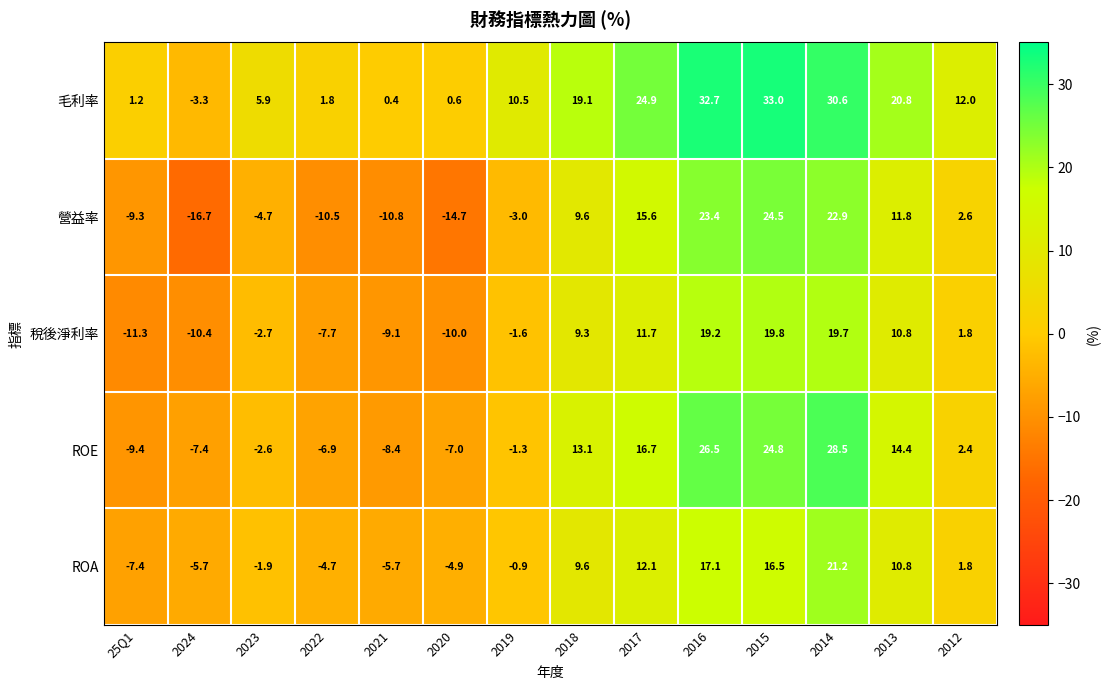

What is the approximate value of 毛利率 at 2014?

30.6